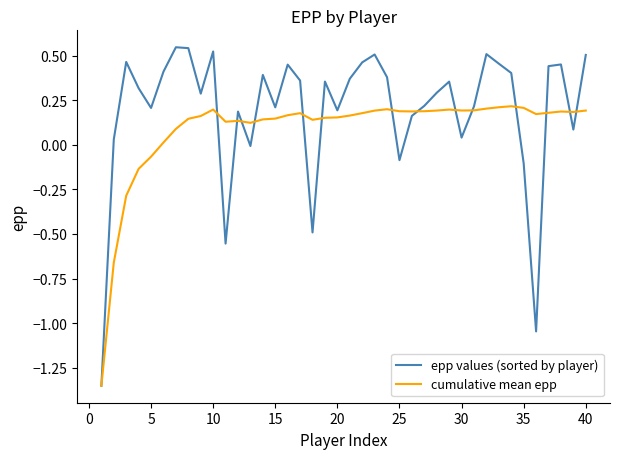

Which series has the largest total across all categories?

epp values (sorted by player)